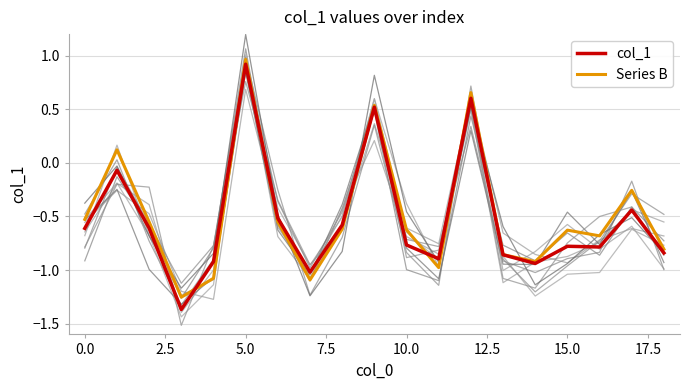

Reading left to right, list all the values displayed in this chart.

Series B: -0.5	0.1	-0.6	-1.3	-1.1	1.0	-0.6	-1.1	-0.6	0.5	-0.6	-1.0	0.7	-0.9	-0.9	-0.6	-0.7	-0.3	-0.8
col_1: -0.6	-0.1	-0.6	-1.4	-0.9	0.9	-0.5	-1.0	-0.6	0.5	-0.8	-0.9	0.6	-0.9	-0.9	-0.8	-0.8	-0.4	-0.8